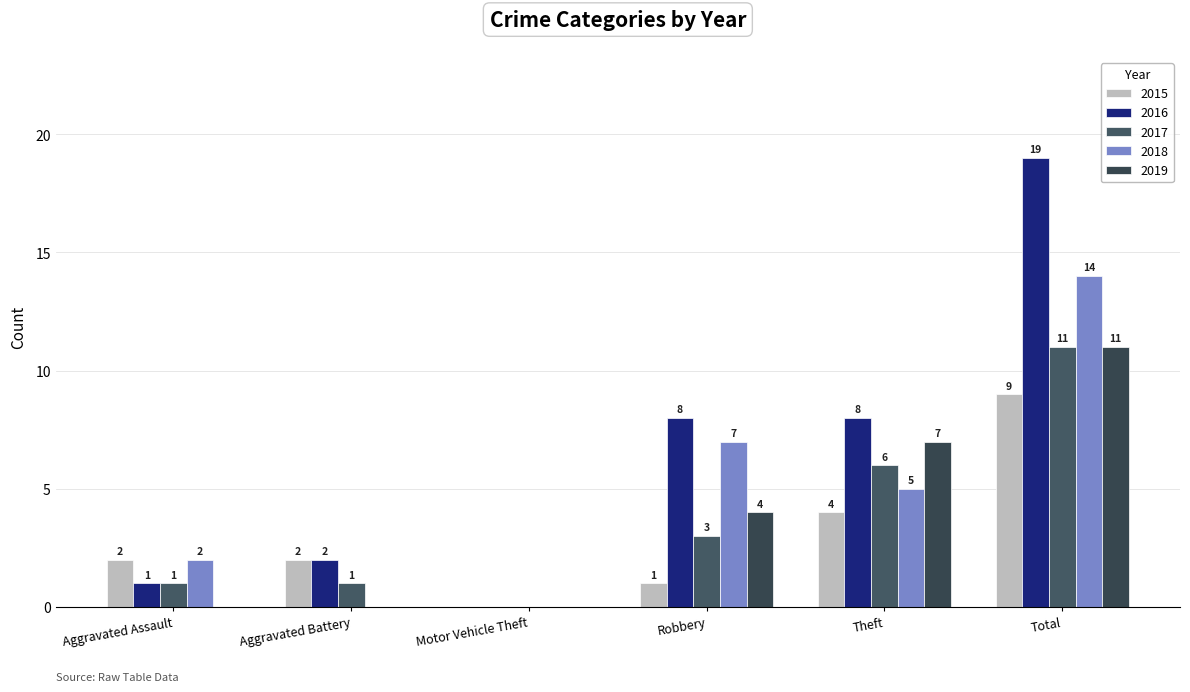

Is it true that 2016 equals 3 at Aggravated Battery?

False